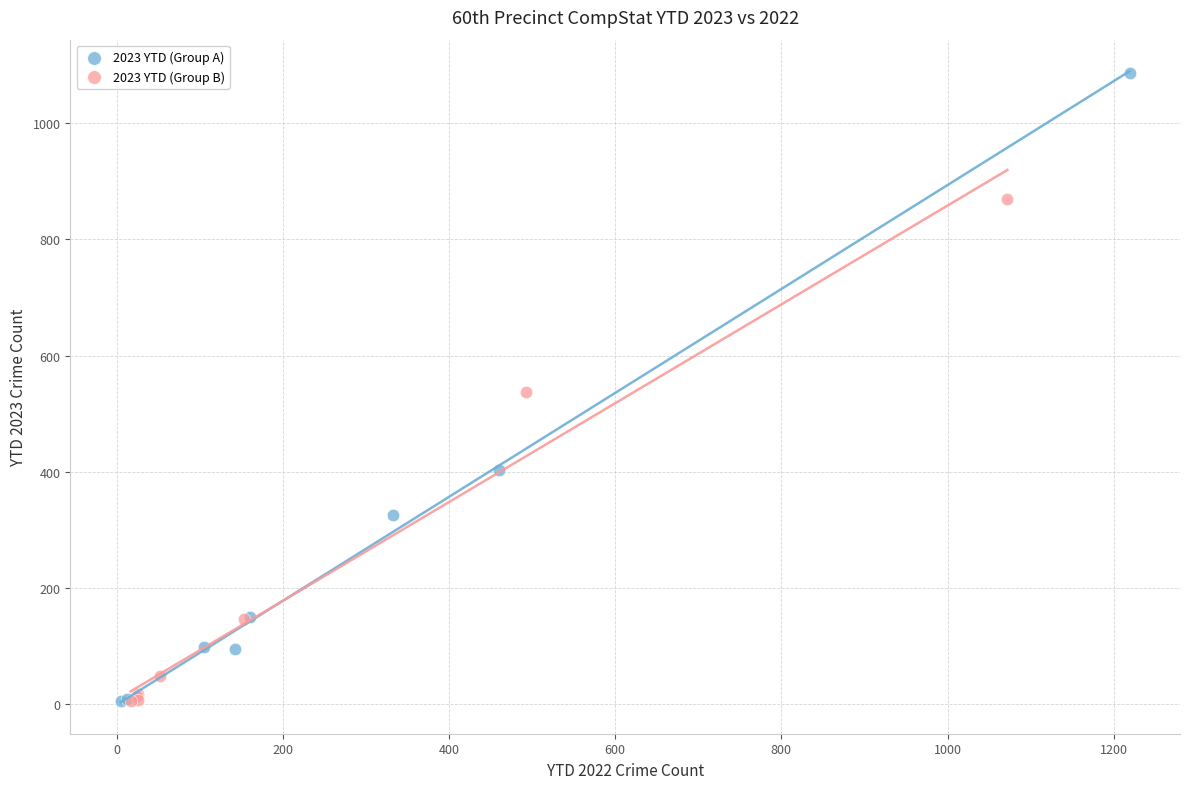

Which series has the largest Y range (max minus min)?

2023 YTD (Group A)